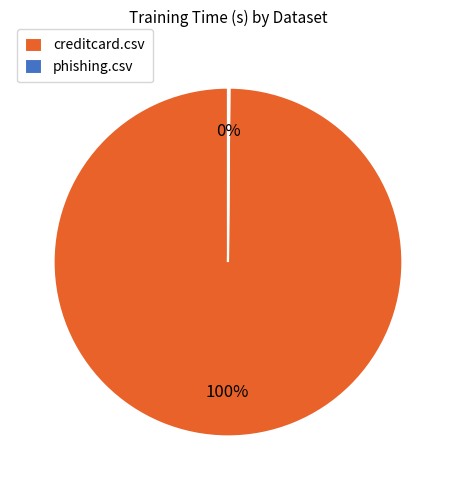

Does any single category account for the majority?

Yes